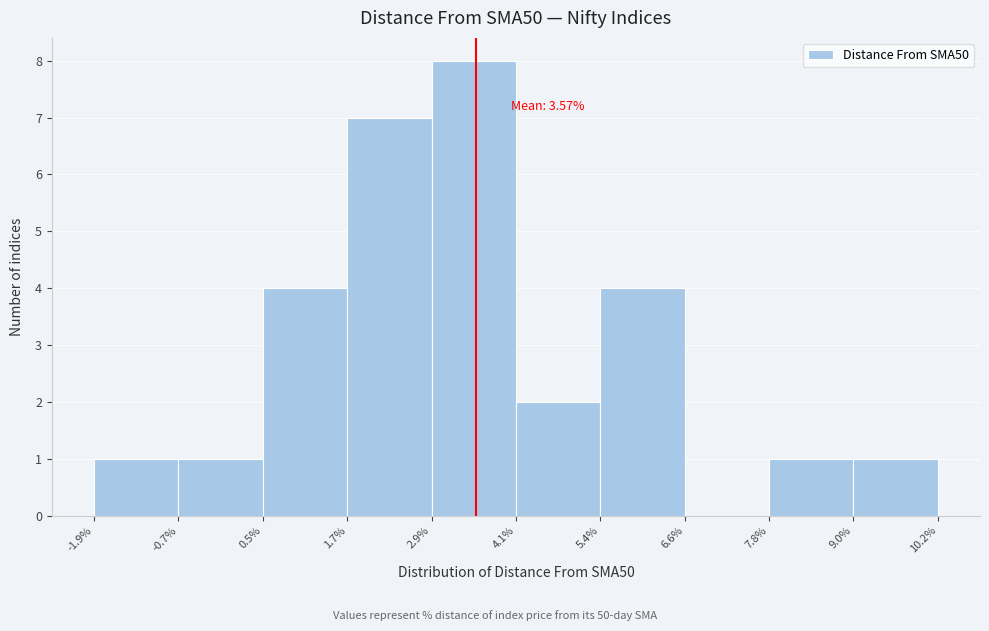

Which range on the x-axis has the tallest bar?

2.9% to 4.1%